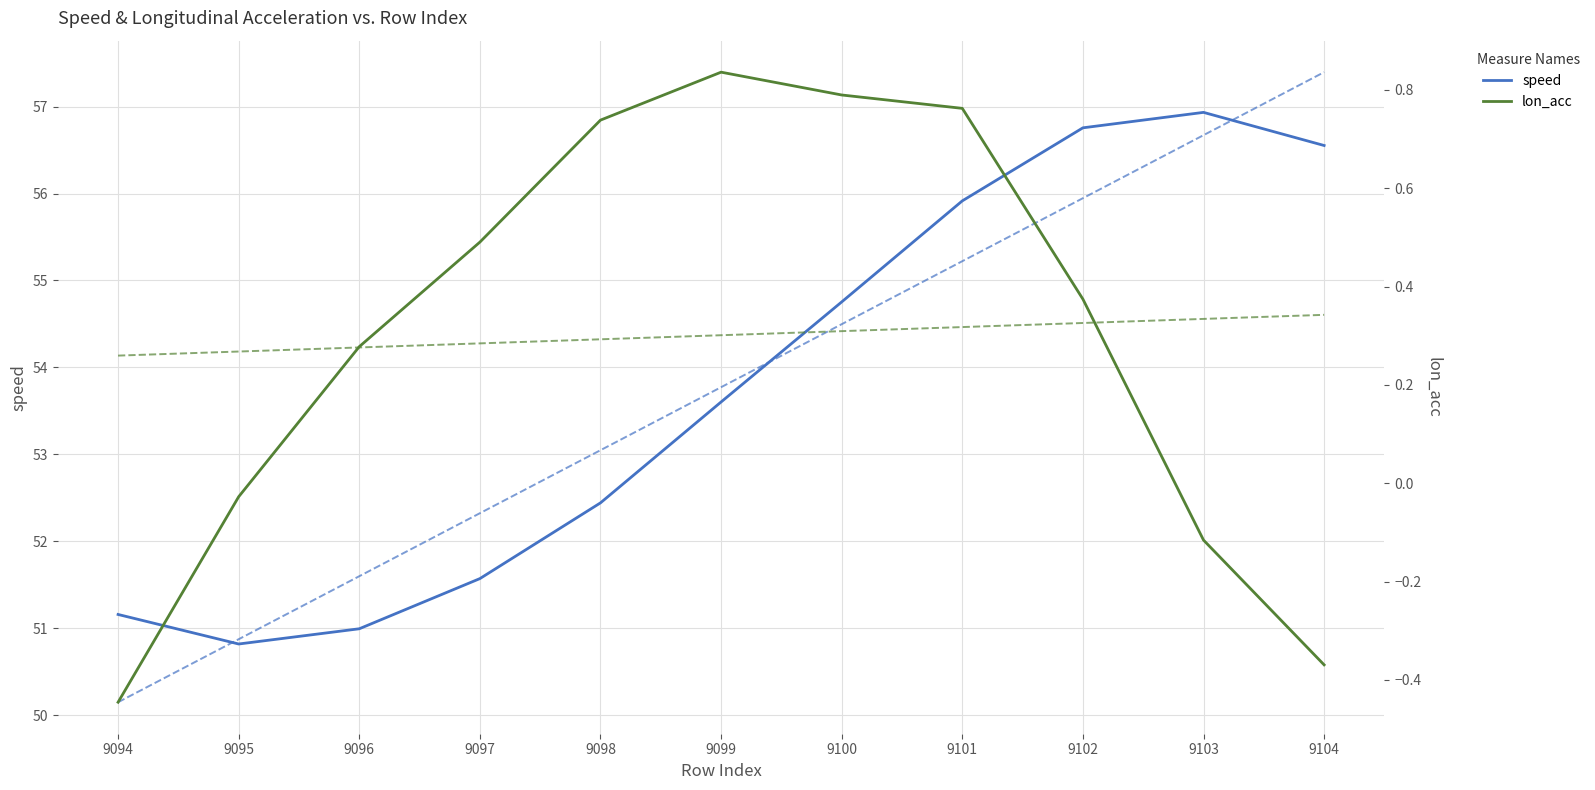

What is the difference between the speed values at 9103 and 9100?

2.2